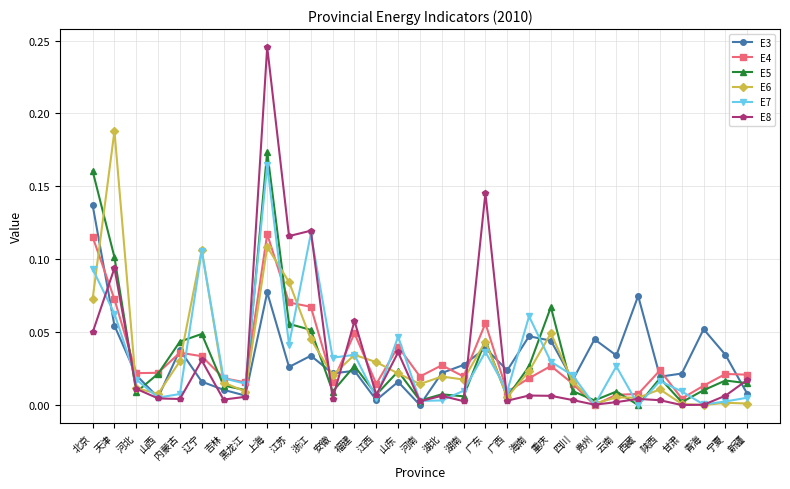

Is it true that E8 equals 0.0 at 湖北?

True